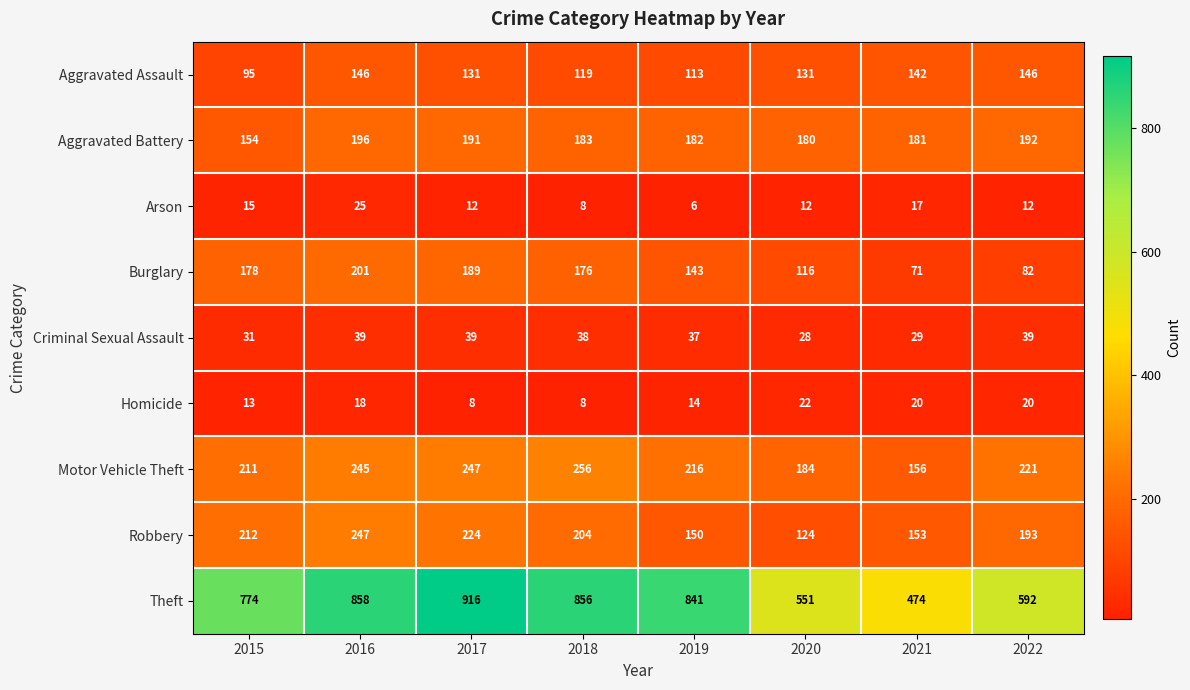

At how many categories does at least one series exceed 418?

8